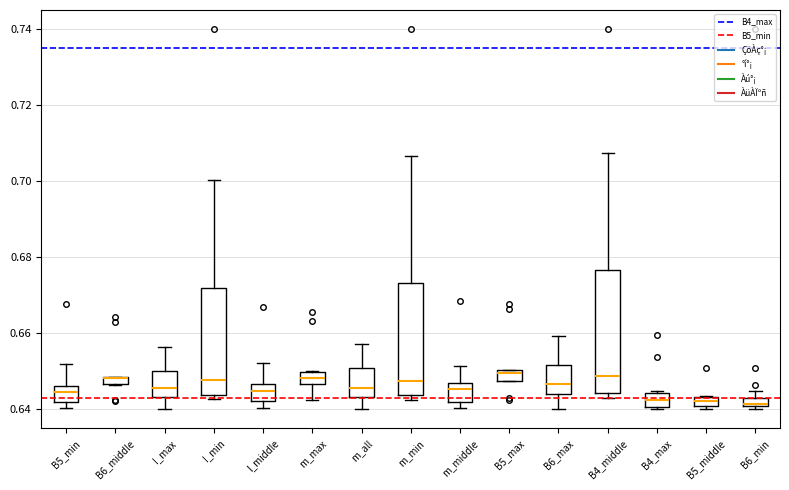

Where is the upper edge of the box for m_max on the y-axis? The values are not printed on the chart, so give them approximately, as read against the axis.

0.650